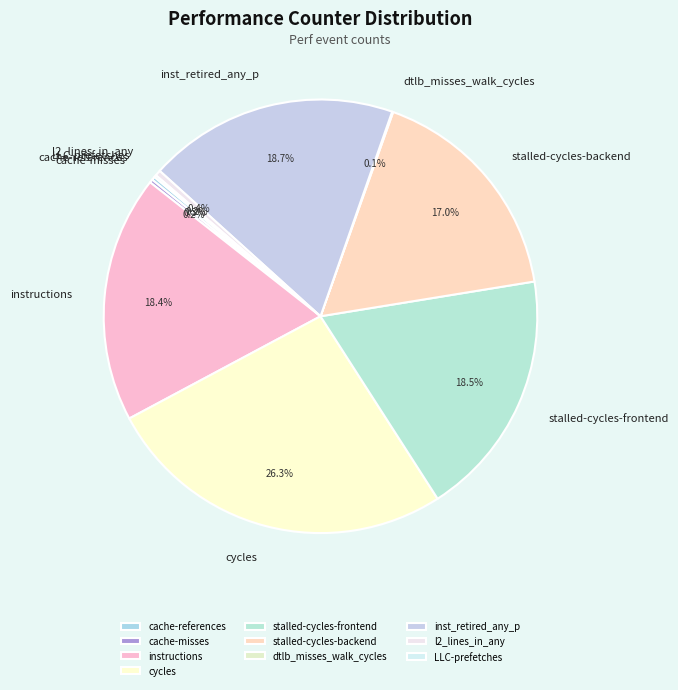

Does any single category account for the majority?

No